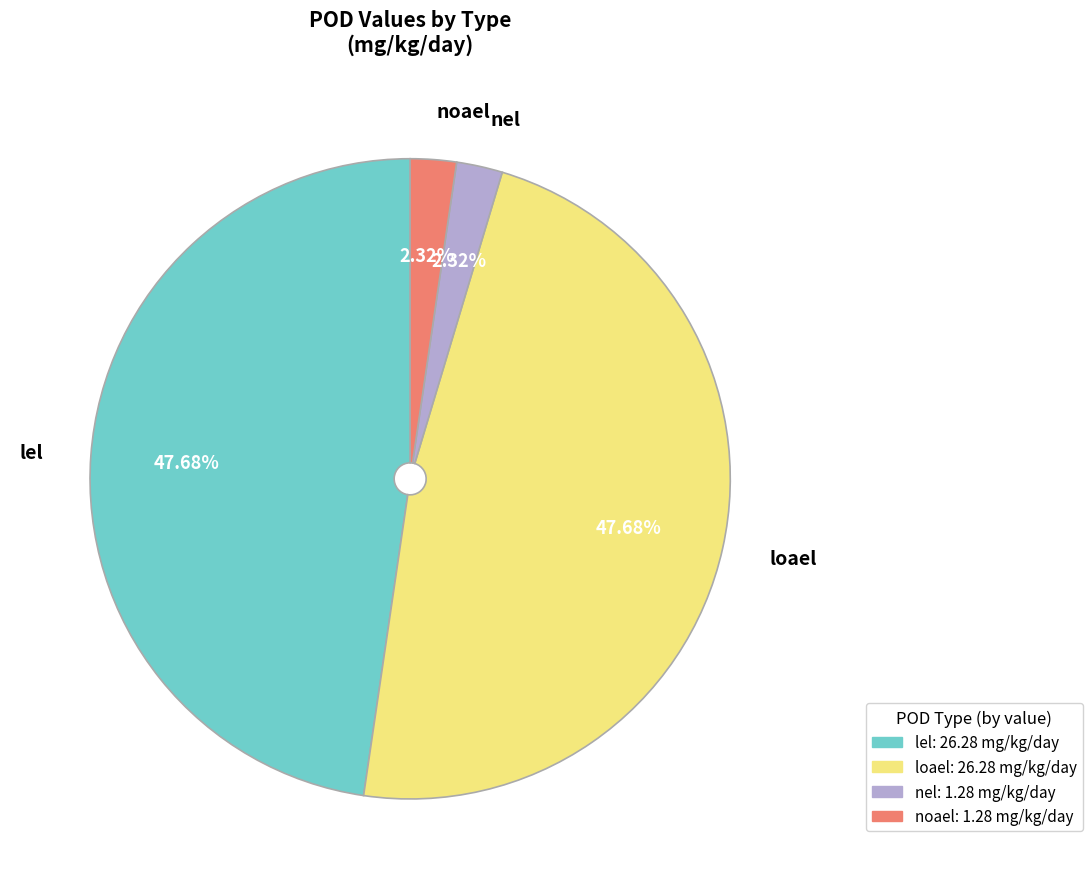

To the nearest percent, what is the difference between the largest and smallest slice percentages?

45%